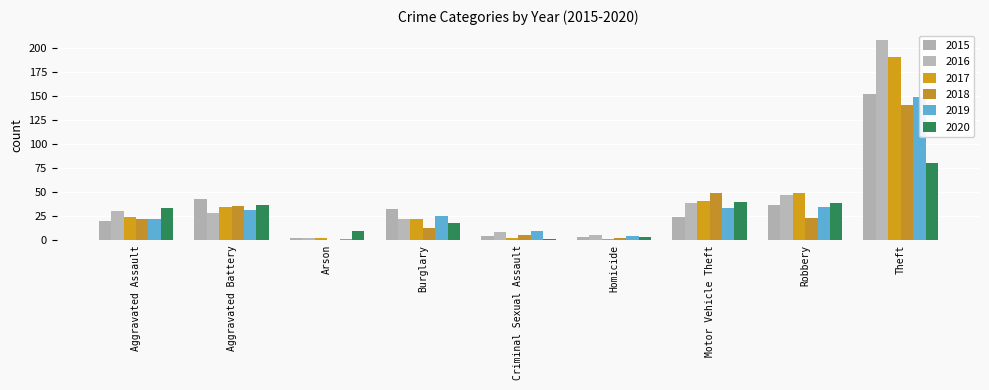

What is the label of the 5th bar from the left?

Criminal Sexual Assault